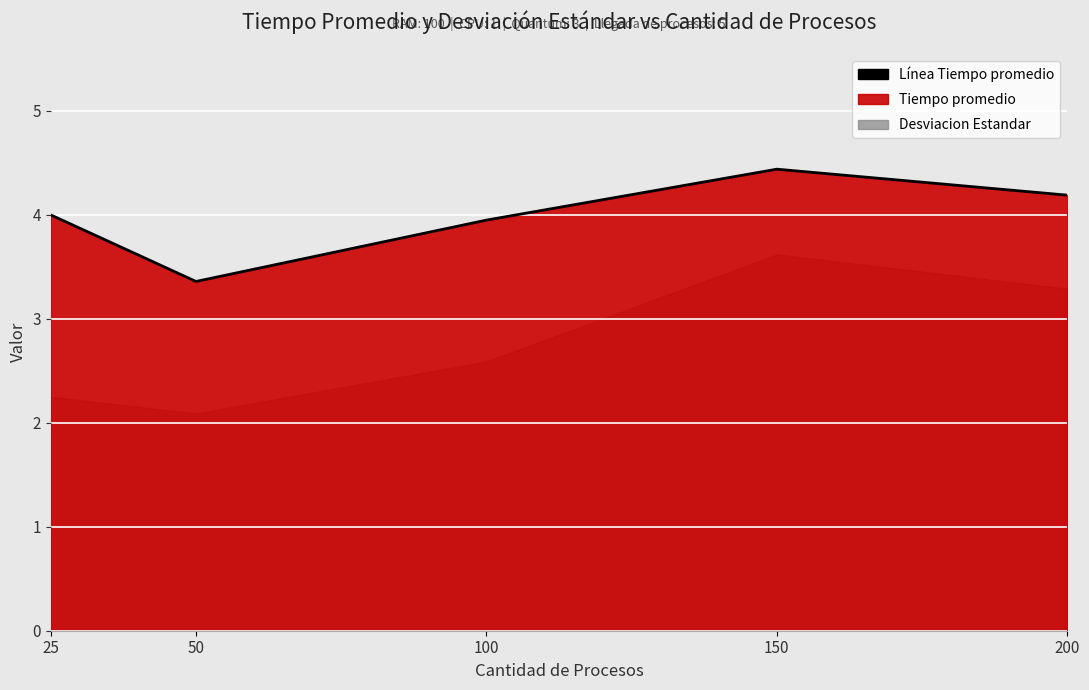

How many data points are less than 4?

2